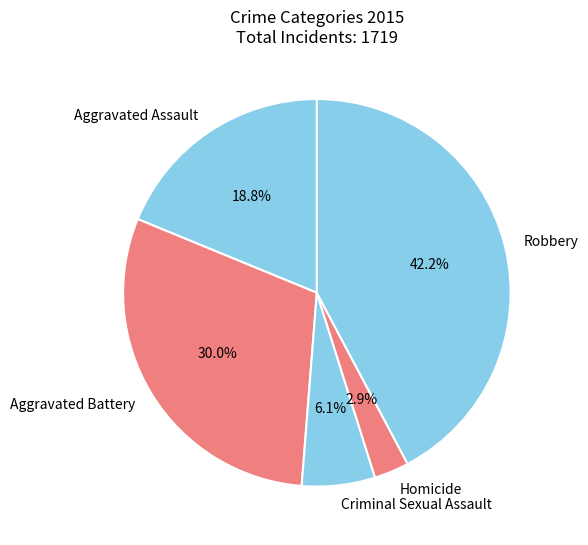

Does Homicide represent more than half of the total?

No